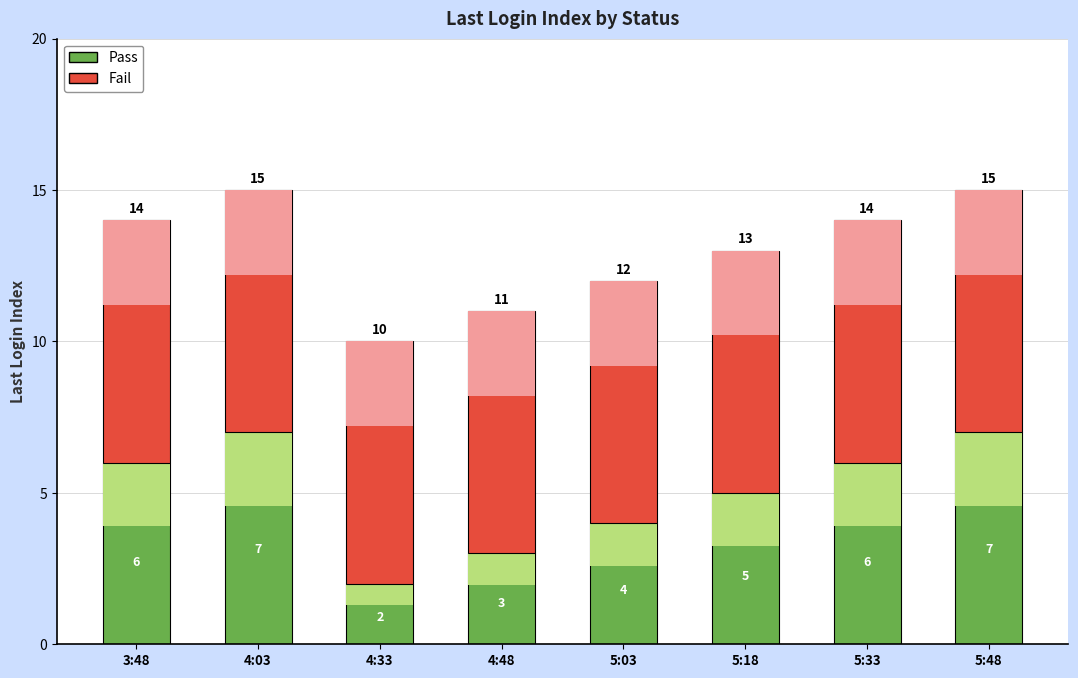

Which category has the highest value across all series?

3:48